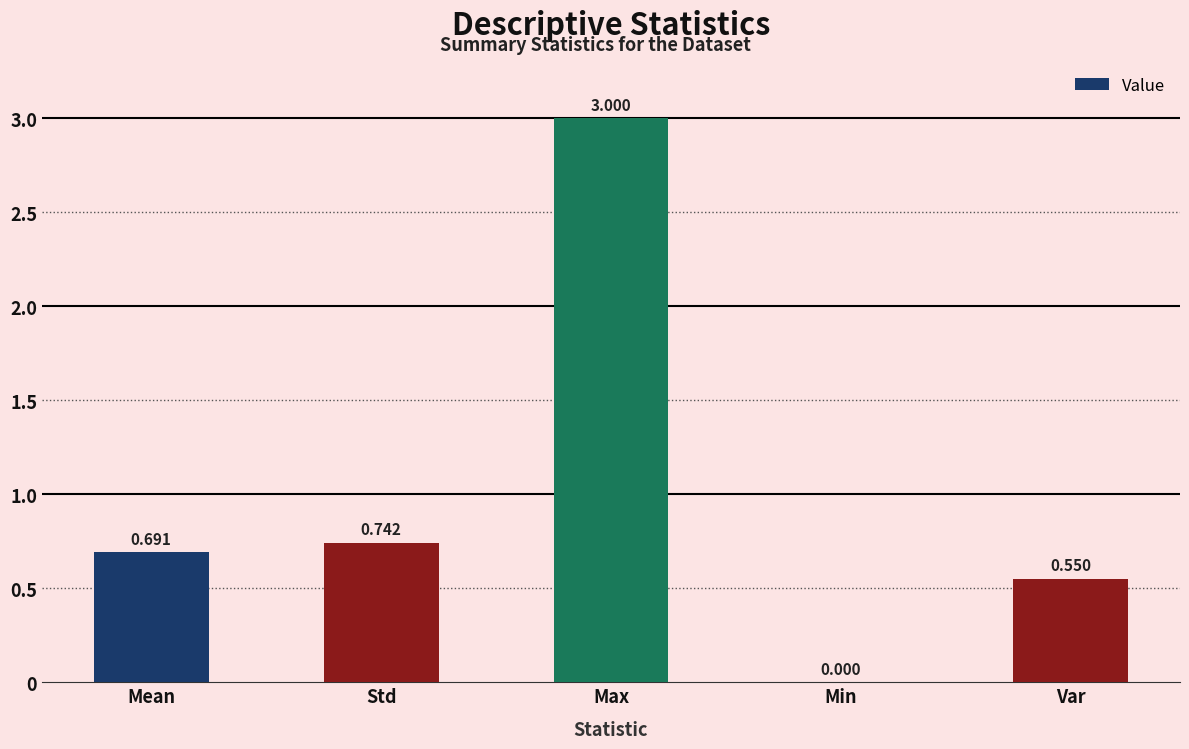

At which category does the chart reach its peak across all series?

Max